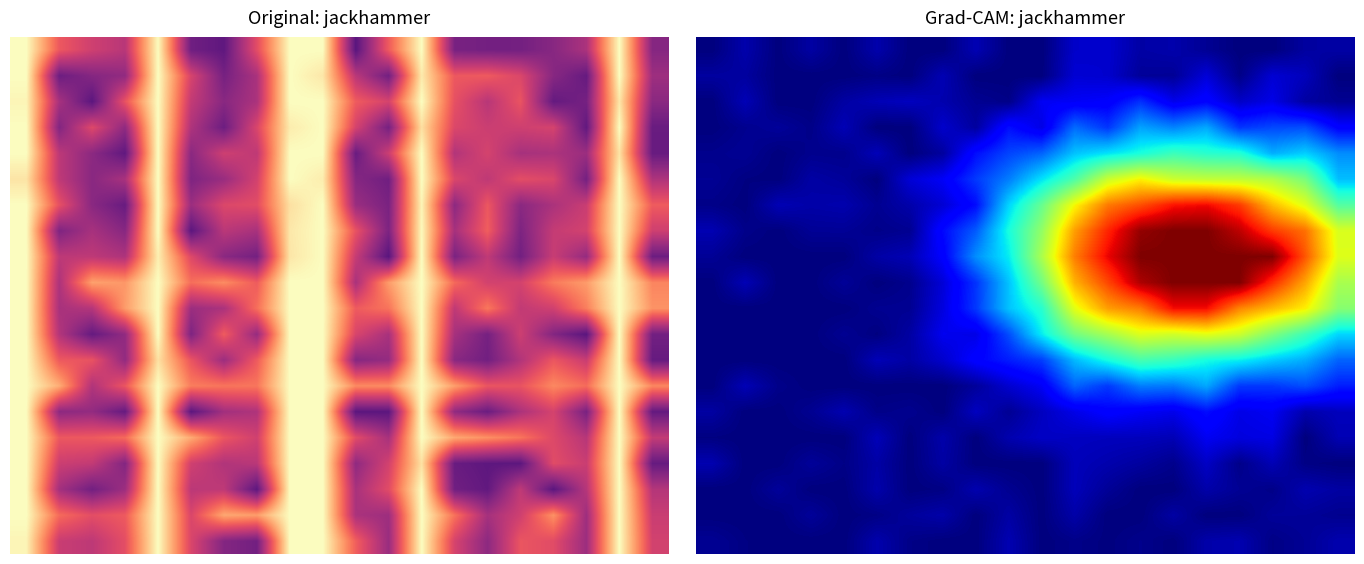

What is the greatest value displayed?

1.0